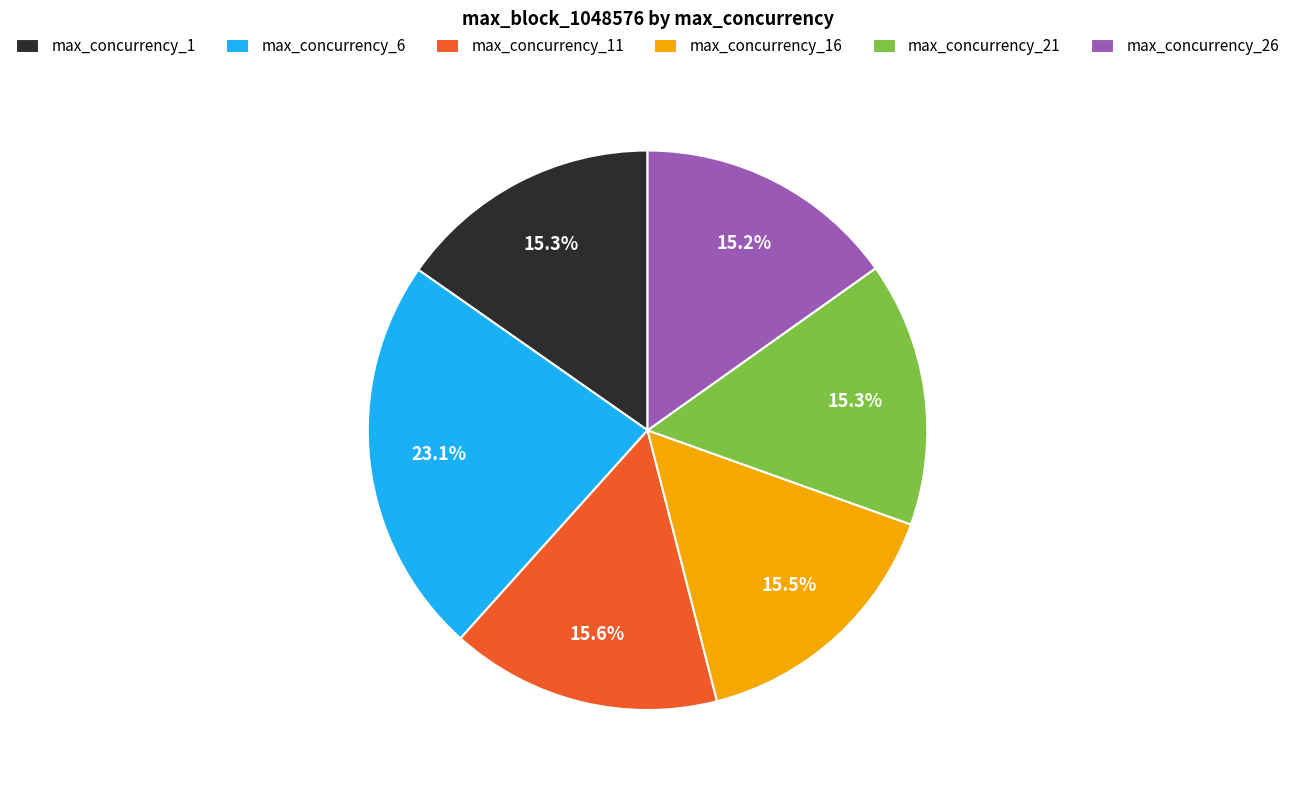

True or false: max_concurrency_6 accounts for 35% of the total.

False